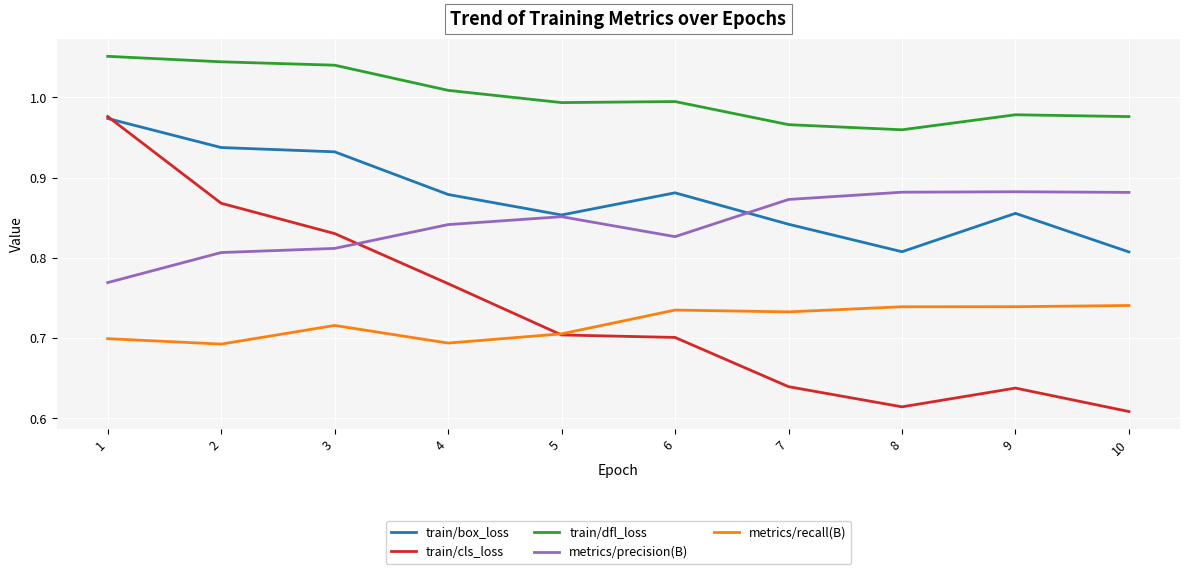

Where is the first local minimum for metrics/precision(B)?

6